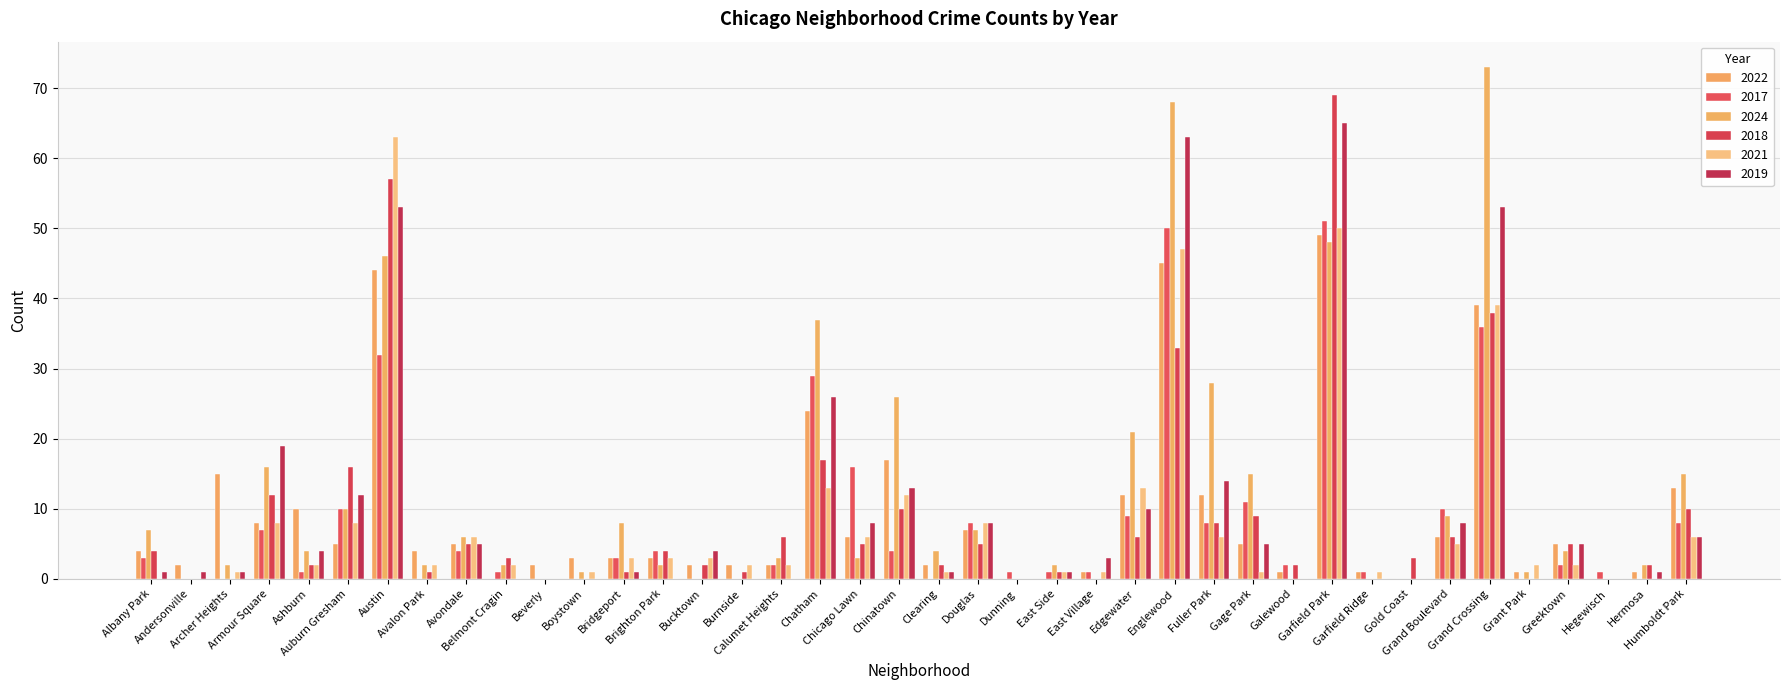

Is the value of 2017 at Englewood greater than the value of 2022 at Gold Coast?

Yes